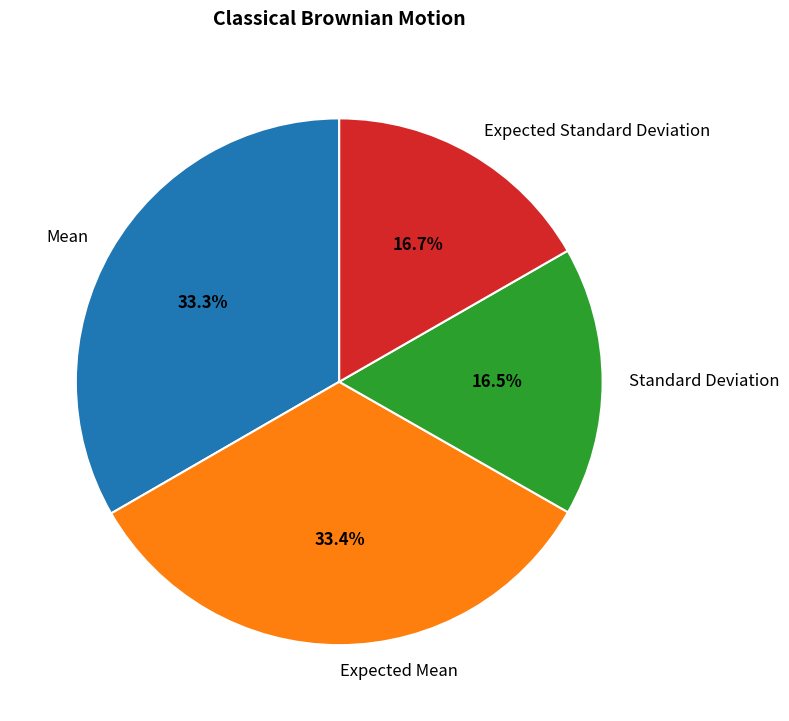

Do Standard Deviation and Expected Standard Deviation together represent more than half of the pie?

No